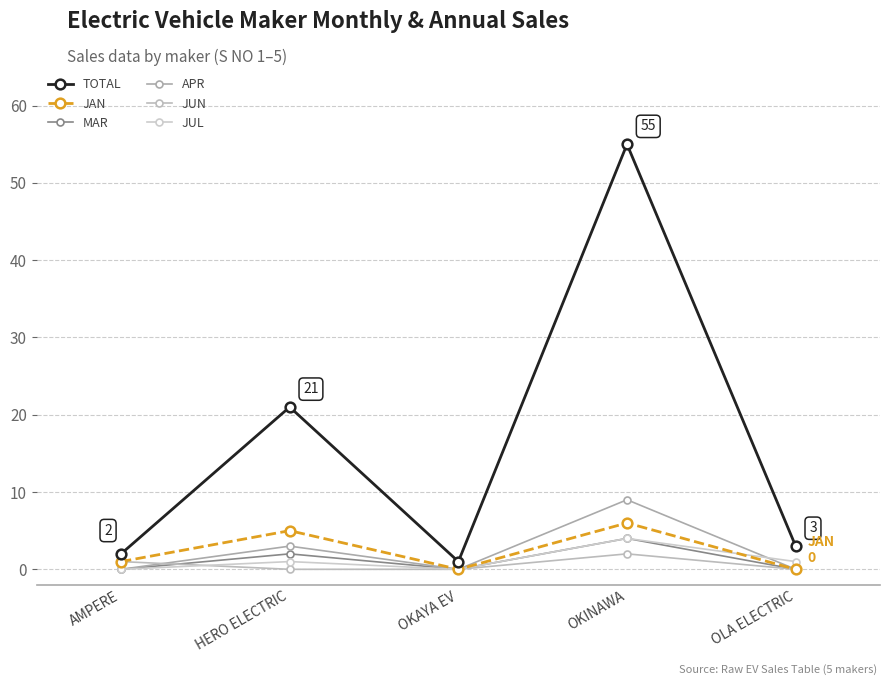

How many categories are shown in the chart?

5